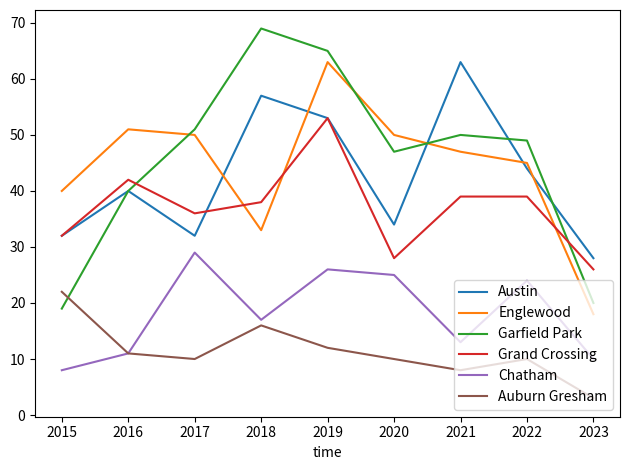

At which label does Chatham first exceed 17?

2017